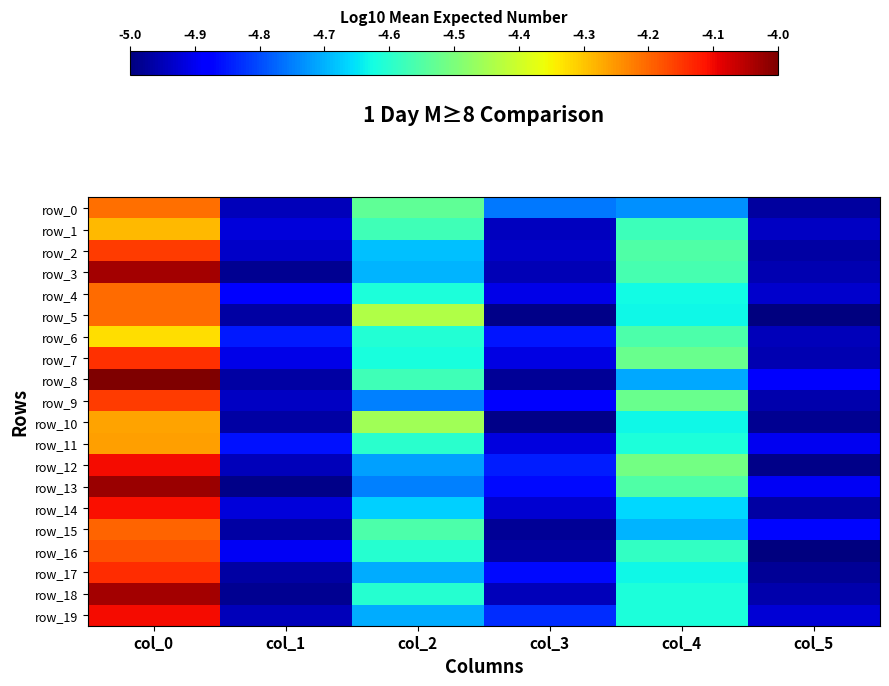

What is the highest value of the row_14 series?

-4.1